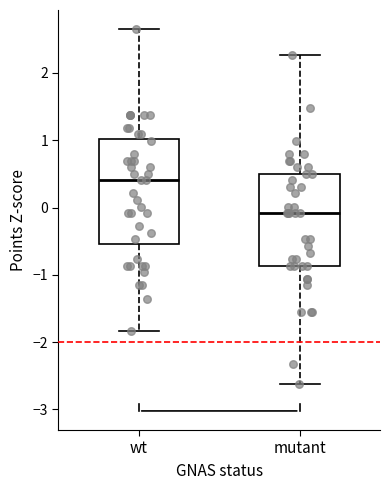

Comparing the boxes themselves (not the whiskers), which one is the tallest?

wt